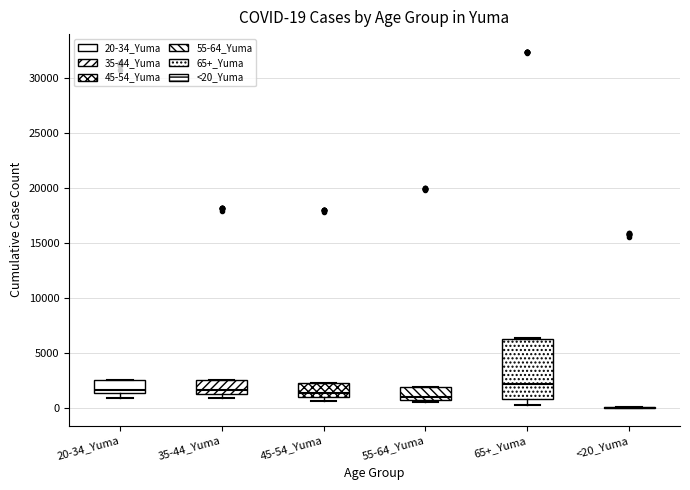

Comparing the boxes themselves (not the whiskers), which one is the tallest?

65+_Yuma